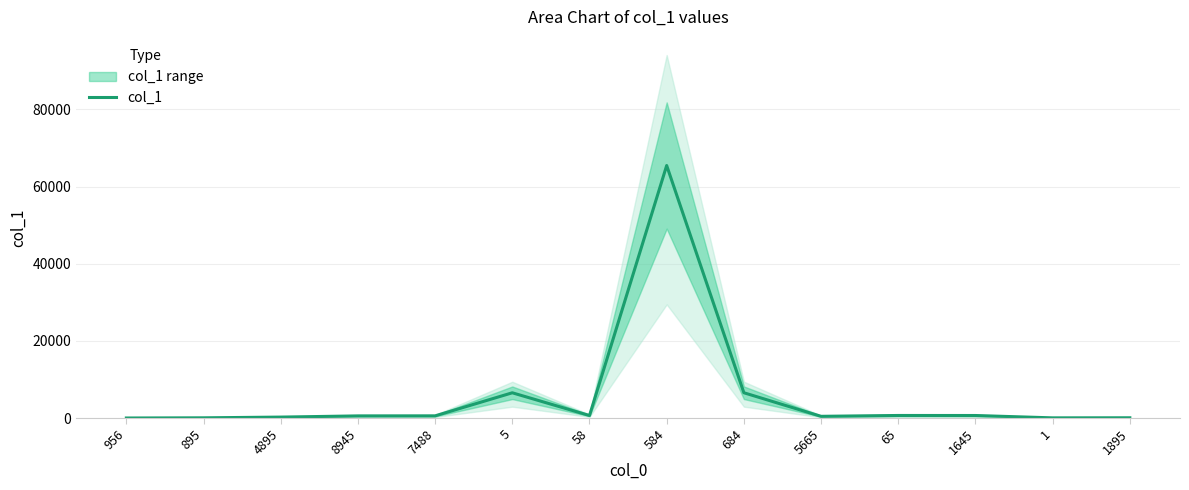

Is it true that the value at 1645 is 656?

True